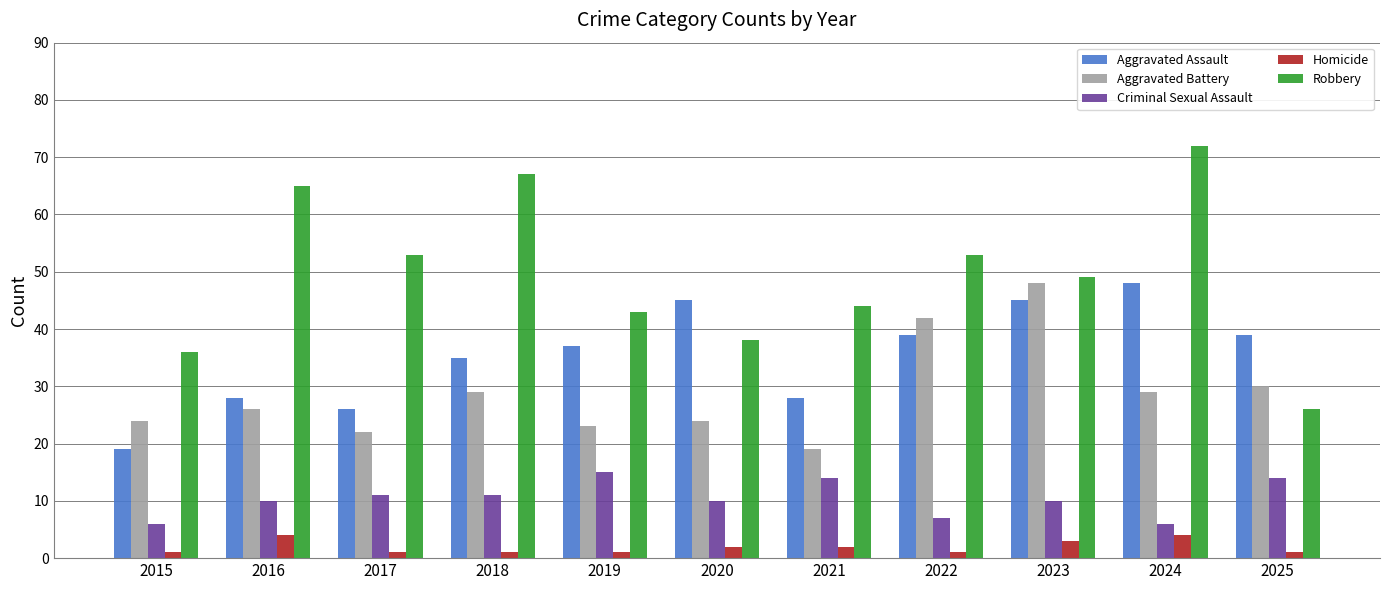

Read the Homicide value at 2024.

4